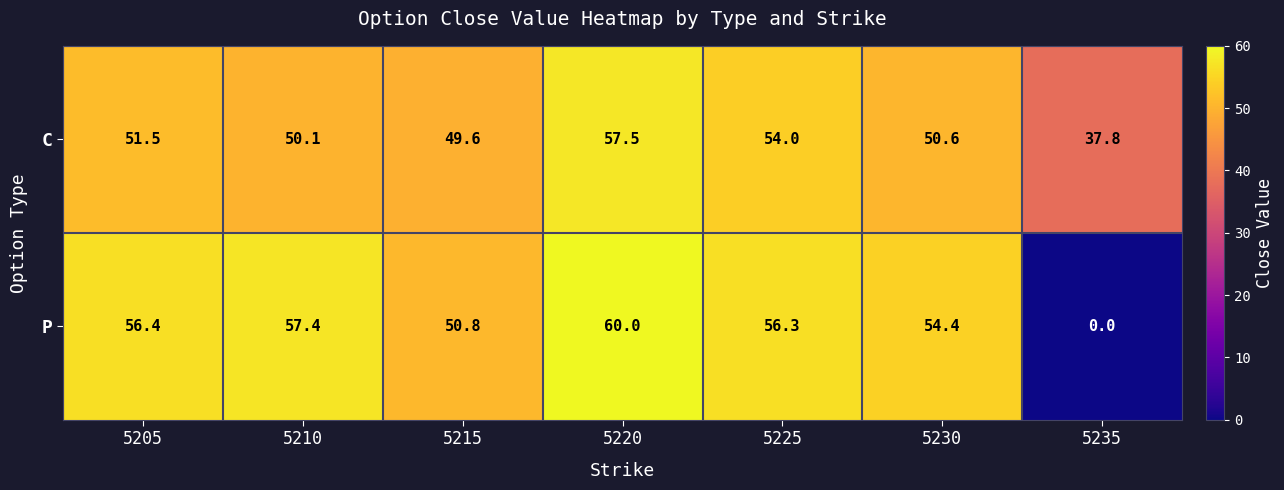

Reading left to right, extract all data points from this chart.

C: 5205=51.5	5210=50.1	5215=49.6	5220=57.5	5225=54.0	5230=50.6	5235=37.8
P: 5205=56.4	5210=57.4	5215=50.8	5220=60.0	5225=56.3	5230=54.4	5235=0.0